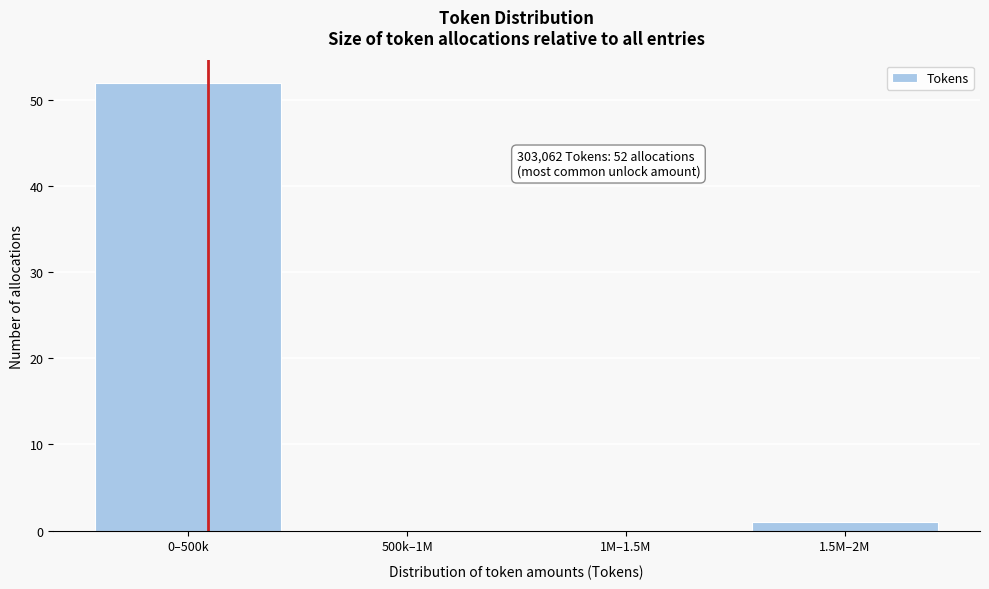

Reading right to left, transcribe all the data shown in this chart.

1.5M–2M=1	1M–1.5M=0	500k–1M=0	0–500k=52